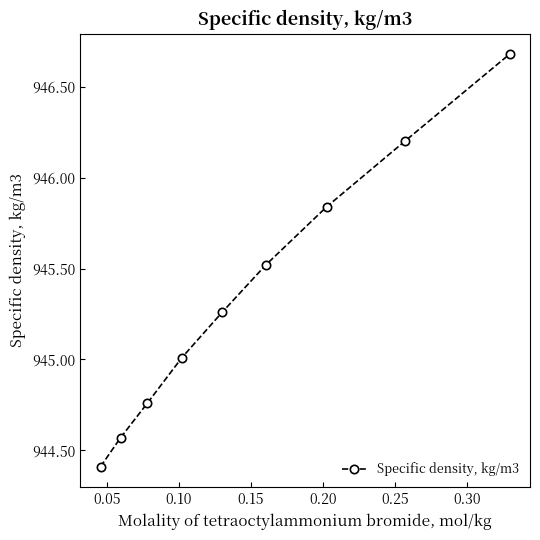

What is the value of the 4th point from the left?

945.0